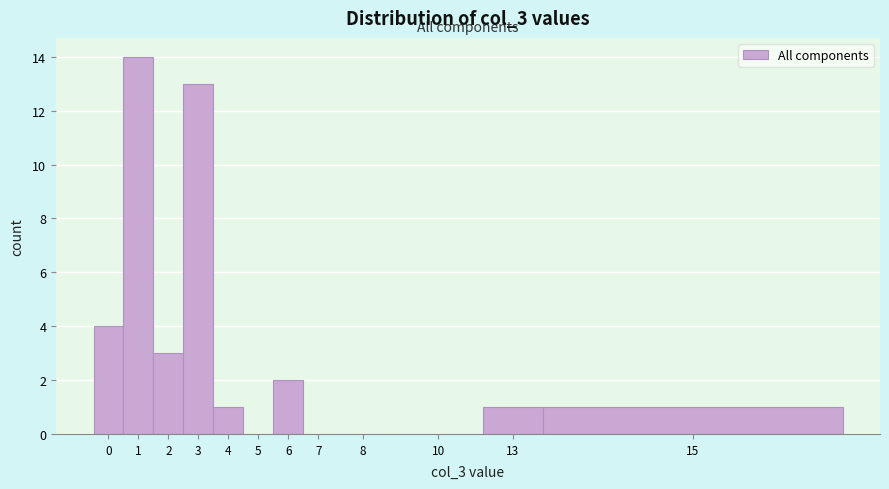

Reading right to left, extract all data points from this chart.

15=1	13=1	10=0	8=0	7=0	6=2	5=0	4=1	3=13	2=3	1=14	0=4